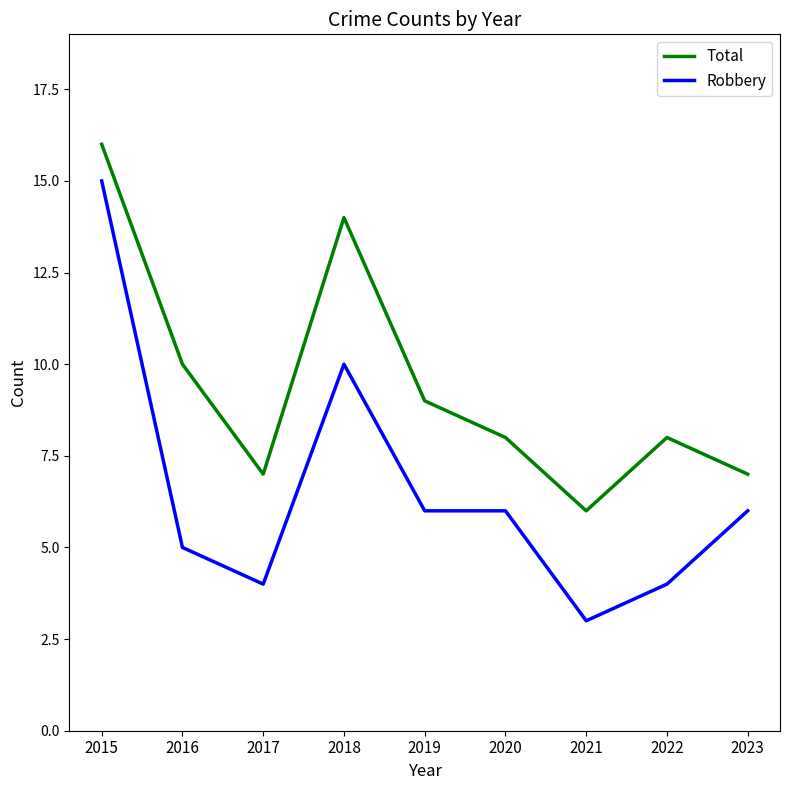

List the series in order of their peak value, lowest first.

Robbery, Total